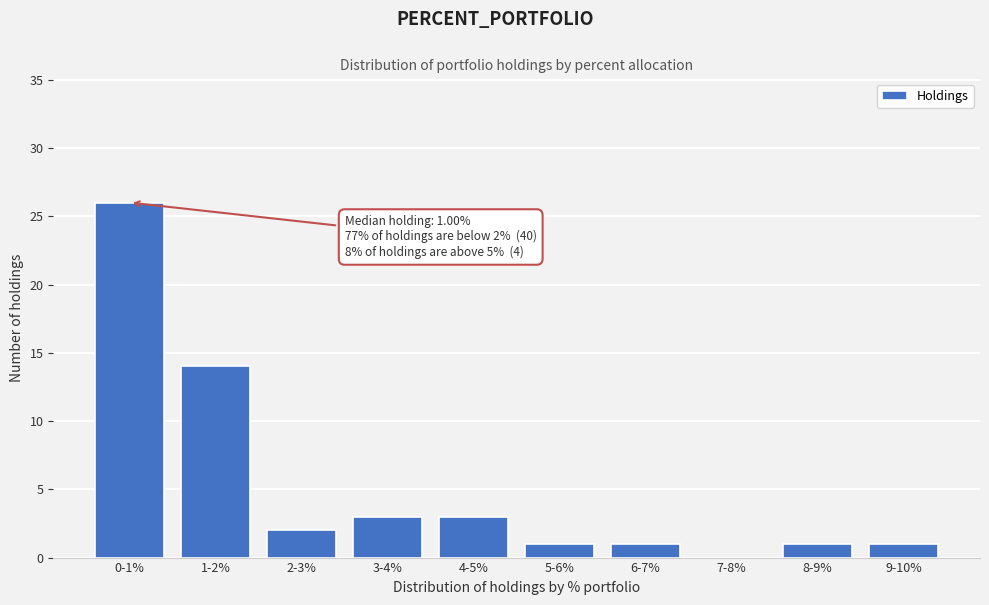

Reading left to right, transcribe all the data shown in this chart.

0-1%=26	1-2%=14	2-3%=2	3-4%=3	4-5%=3	5-6%=1	6-7%=1	7-8%=0	8-9%=1	9-10%=1